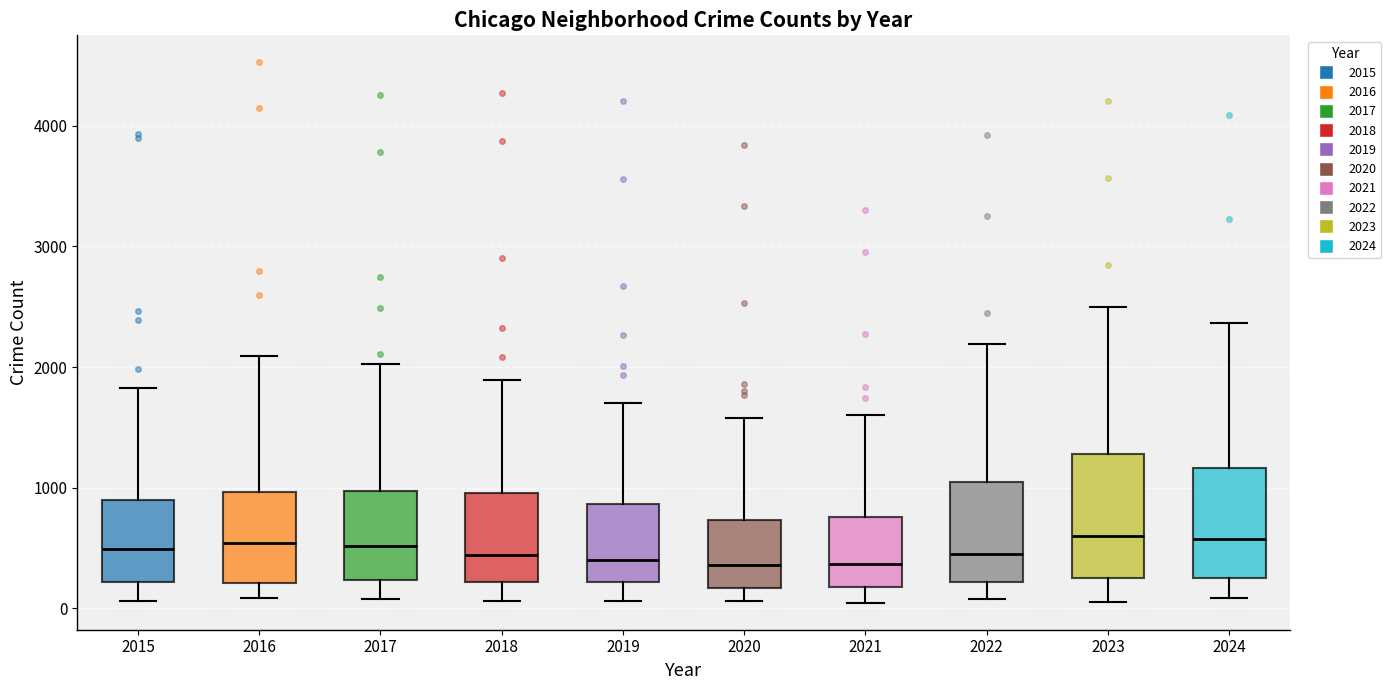

Which box is the tallest, from its lower edge to its upper edge?

2023